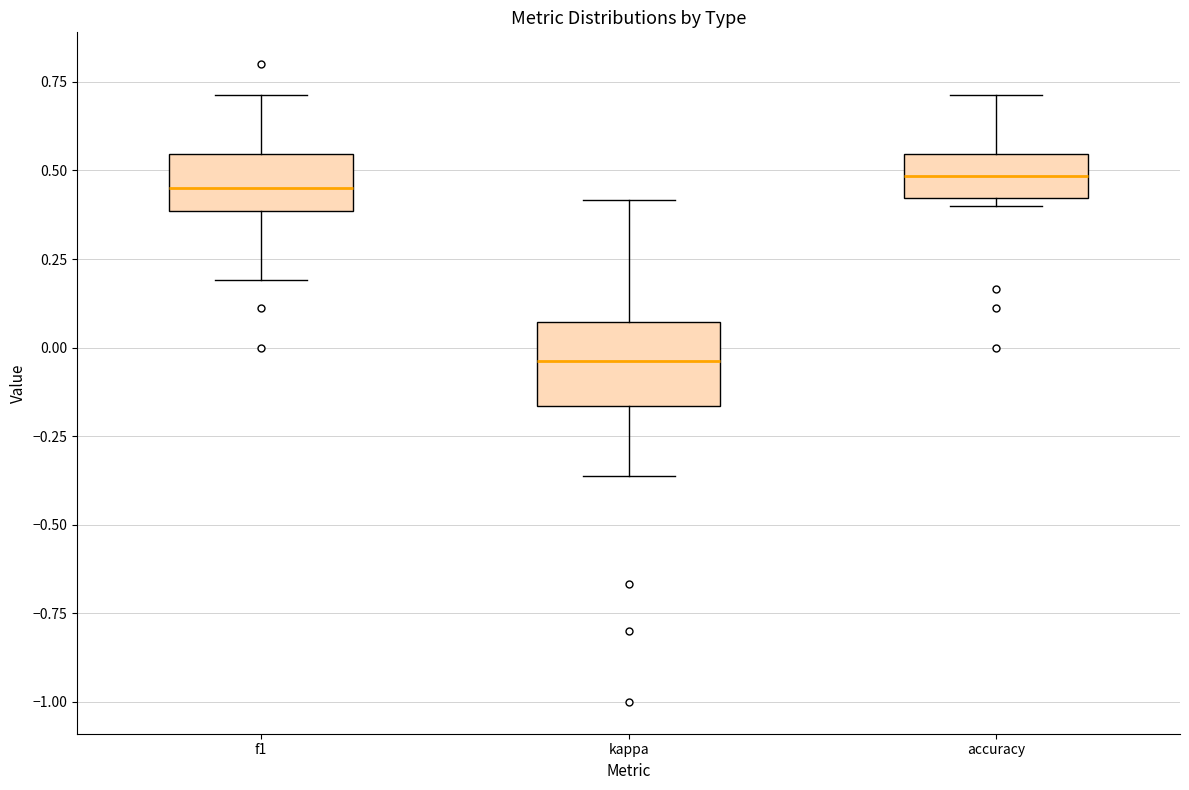

Which box has the lowest median line?

kappa